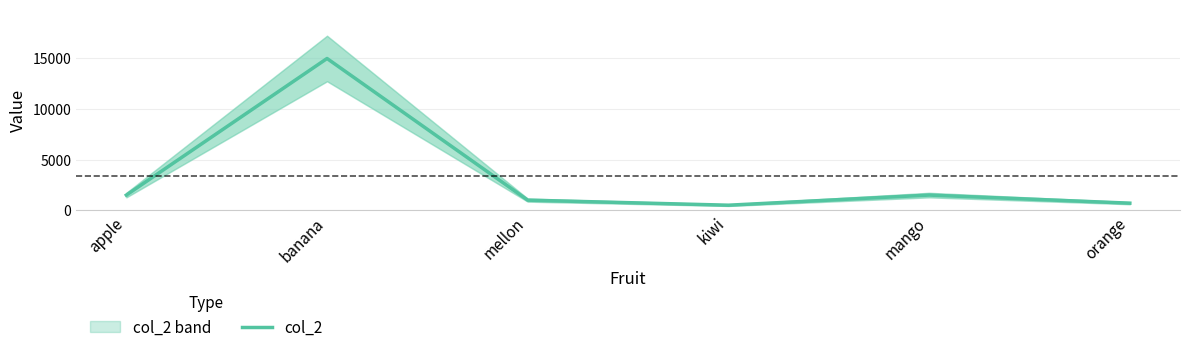

At which category does the data reach its first local peak?

banana